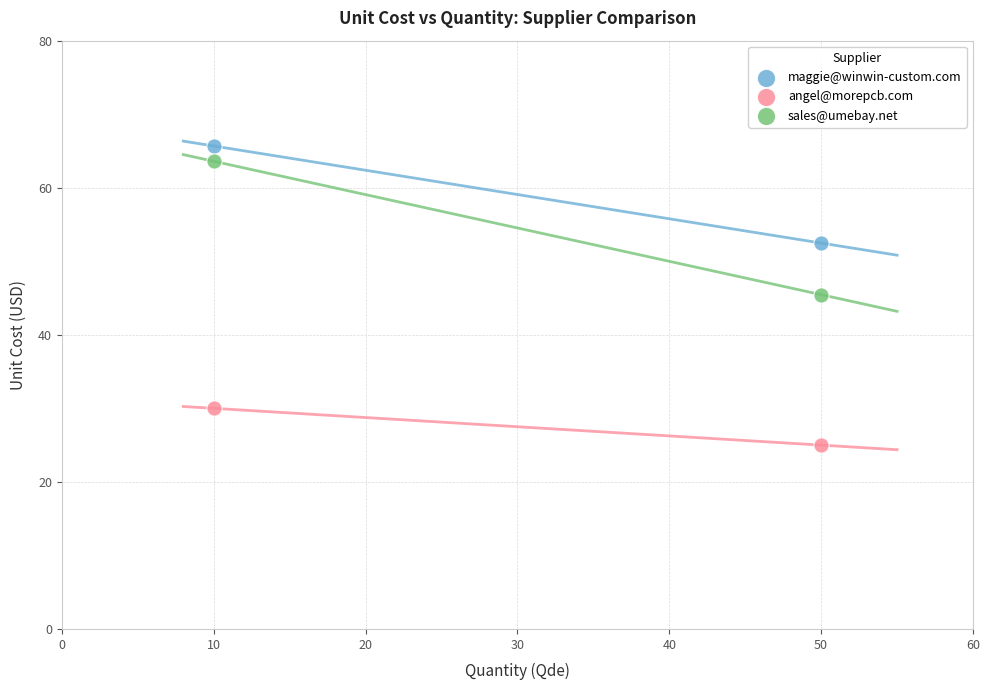

In the maggie@winwin-custom.com series, what Y value is closest to 59?

52.5